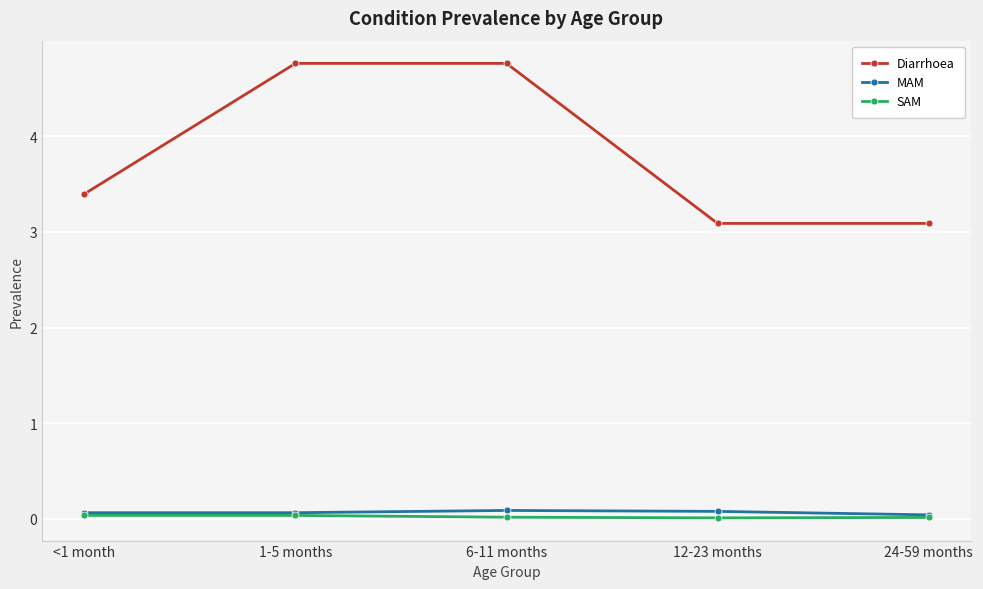

At how many categories does at least one series exceed 2?

5